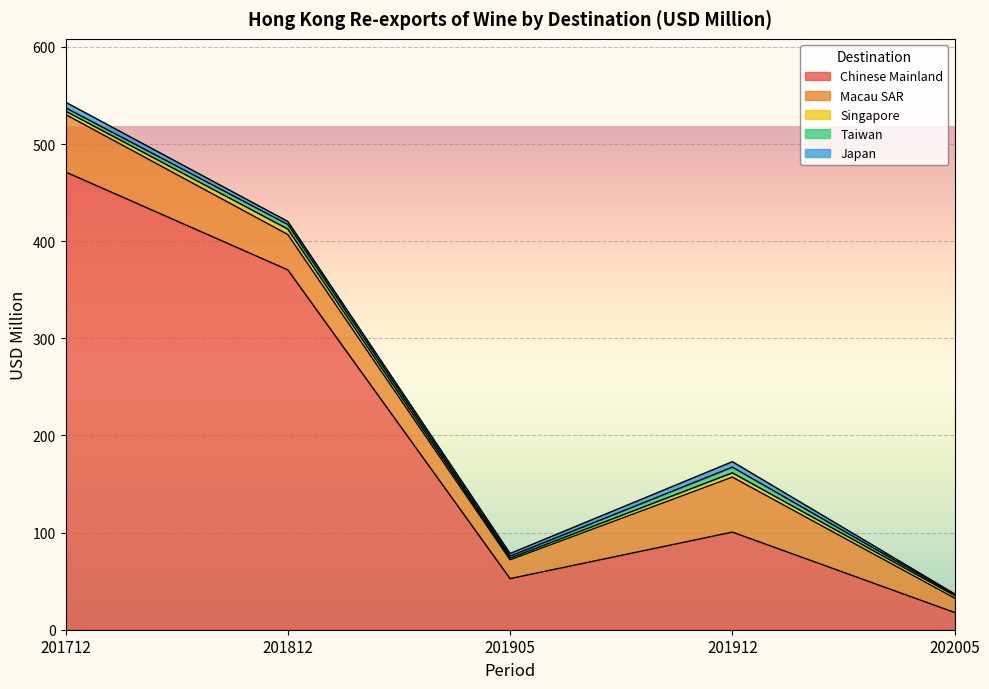

True or false: Singapore and Taiwan cross at least once.

True